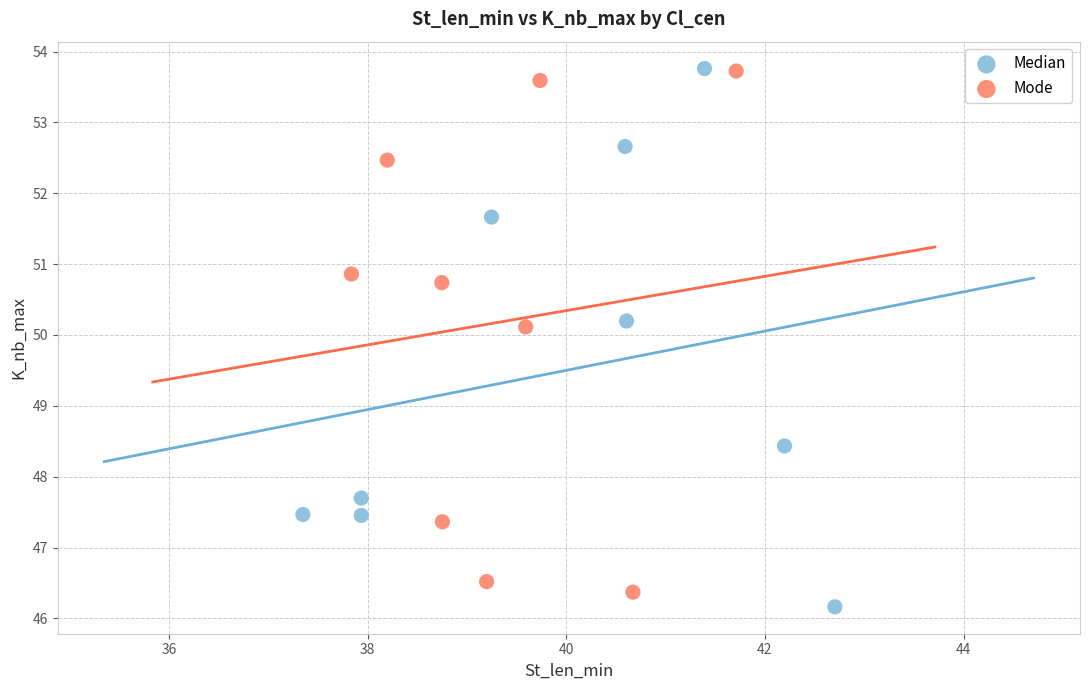

Which series reaches the minimum Y coordinate?

Median